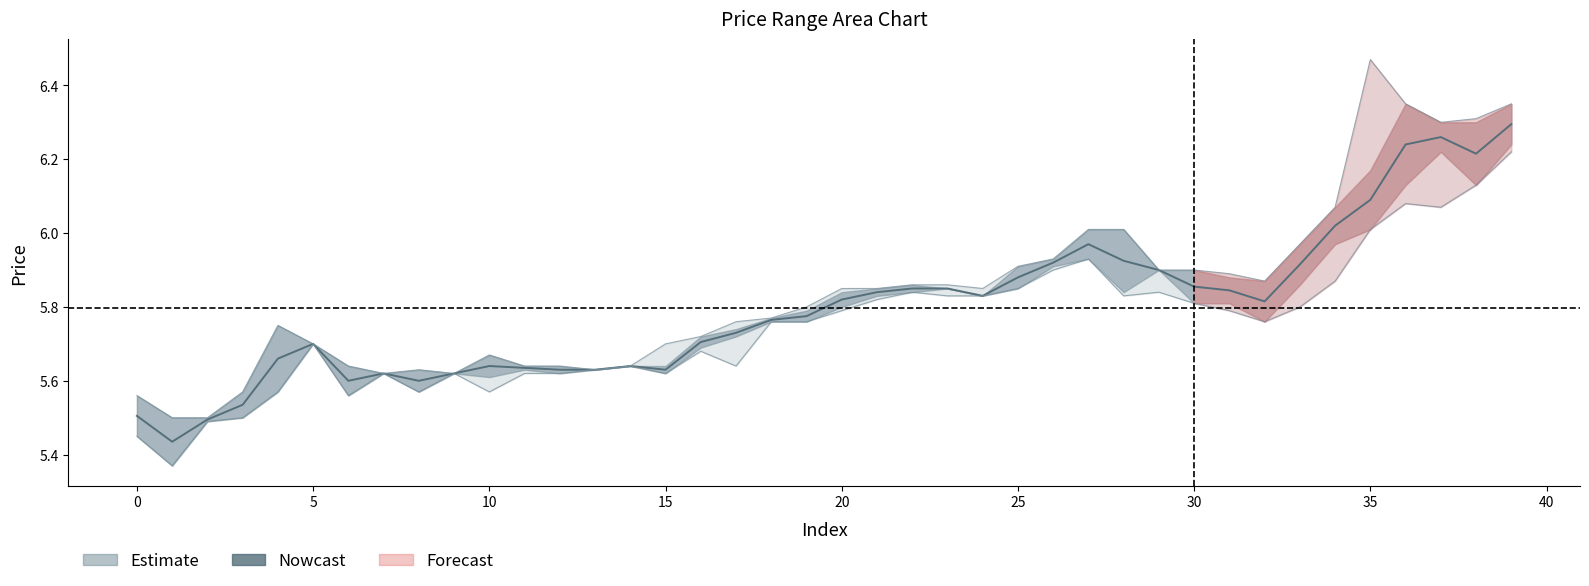

At which label is open closest to 5?

1